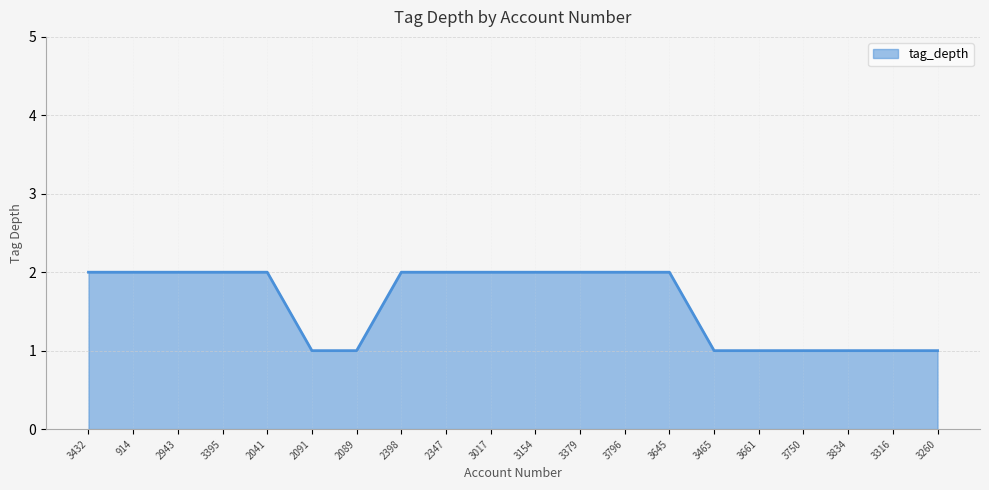

What position from the right is 2943?

18